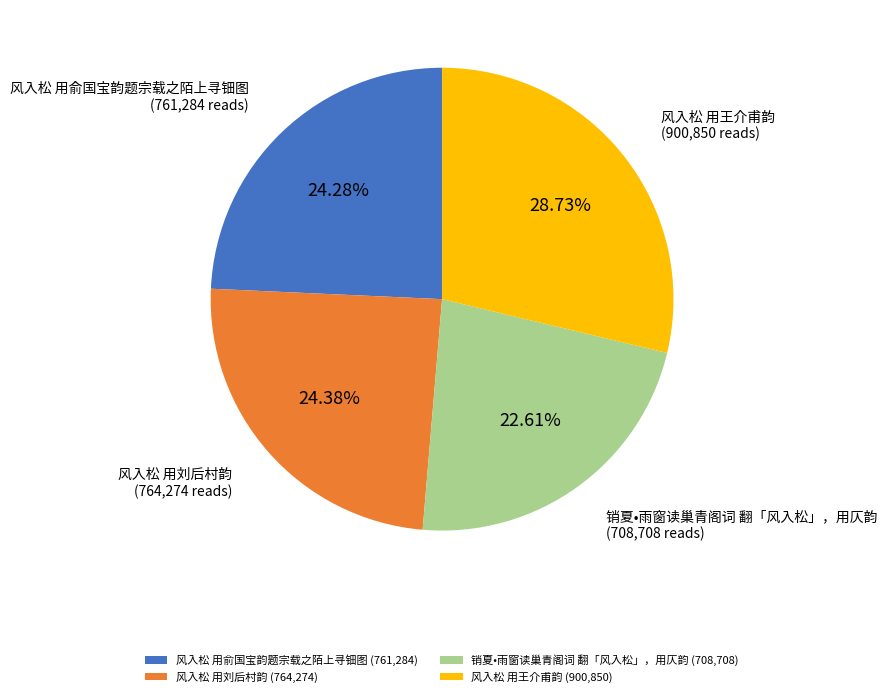

Between 风入松 用王介甫韵 and 销夏•雨窗读巢青阁词 翻「风入松」，用仄韵, which is larger?

风入松 用王介甫韵